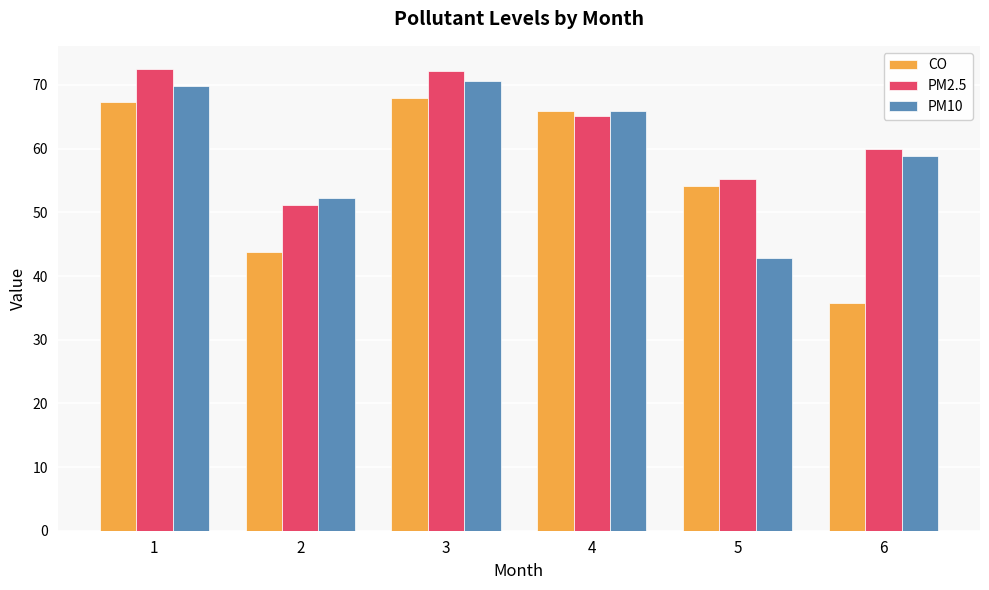

At which label does CO reach its peak?

3